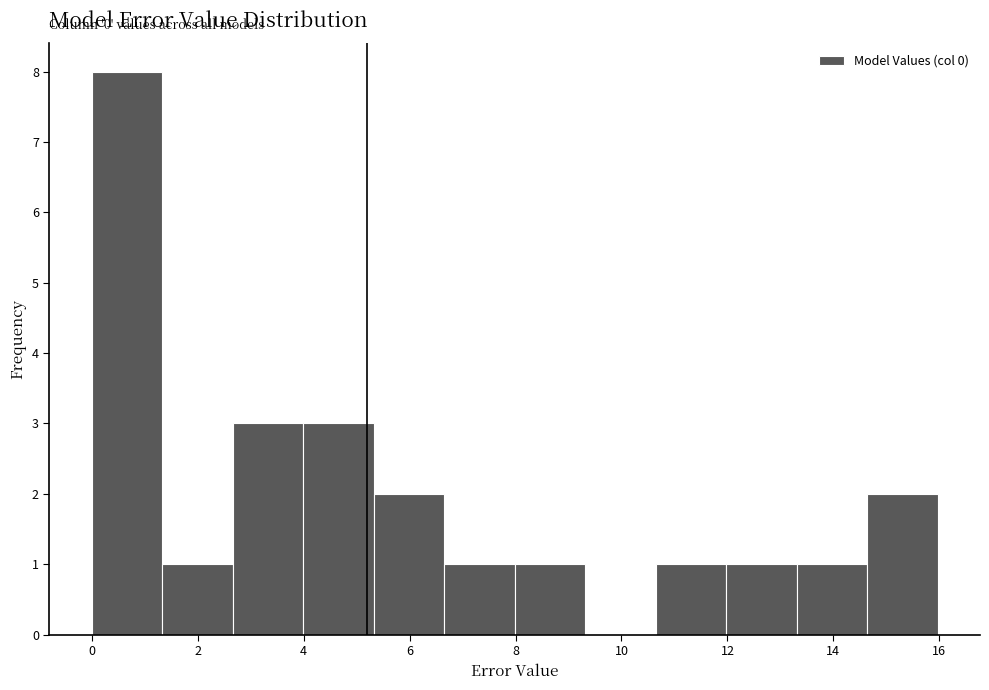

Over which range of the x-axis is the bar tallest?

0.0 to 1.4